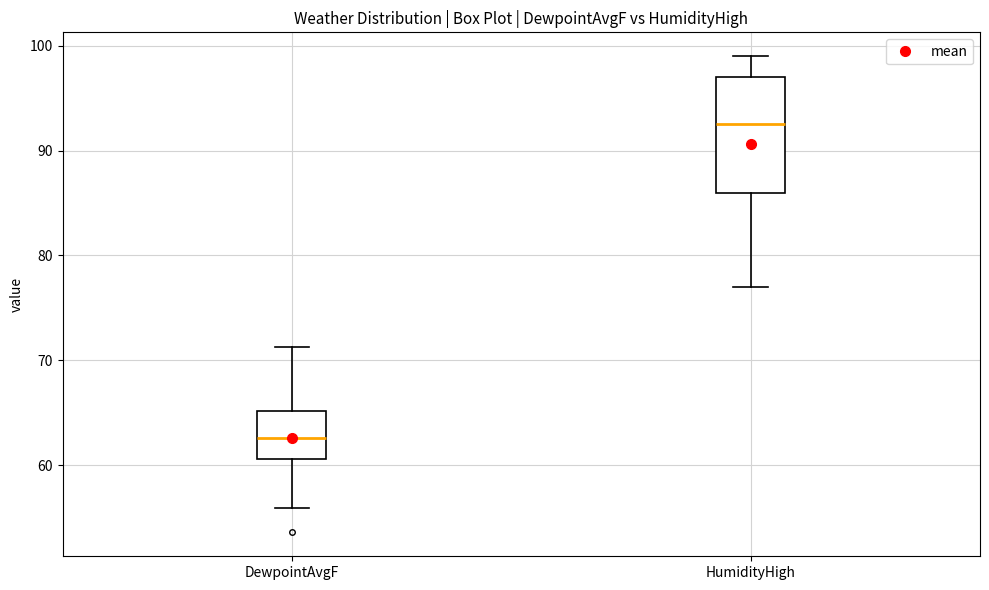

Reading left to right, read every box against the y-axis: the position of its median line, the range the box covers, and the ends of its whiskers. The values are not printed on the chart, so give them approximately, as read against the axis.

DewpointAvgF: median 63, box 61 to 65, whiskers 56 to 71
HumidityHigh: median 93, box 86 to 97, whiskers 77 to 99